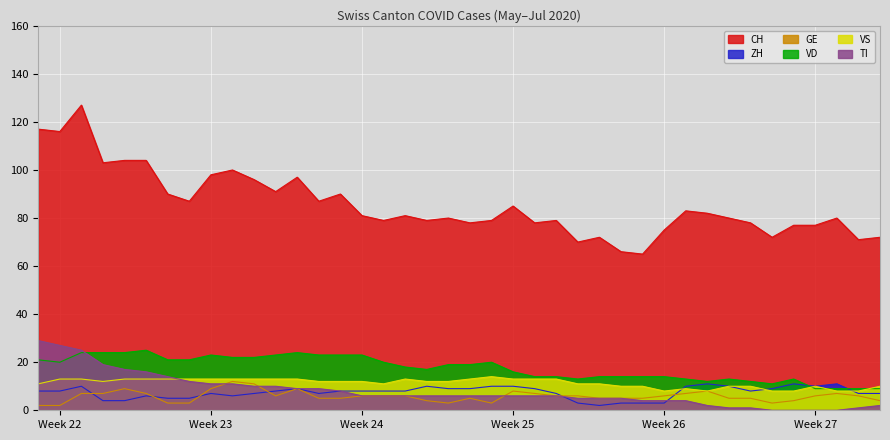

True or false: CH and TI intersect in this chart.

False